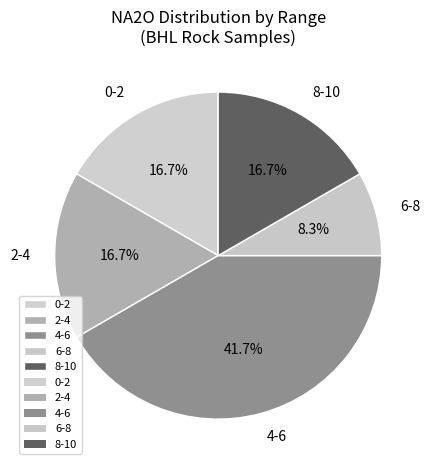

Approximately how many times larger is the value at 4-6 compared to 2-4?

2.5